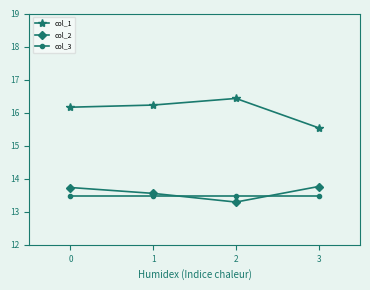

Between 1 and 3, which series saw the biggest shift?

col_1